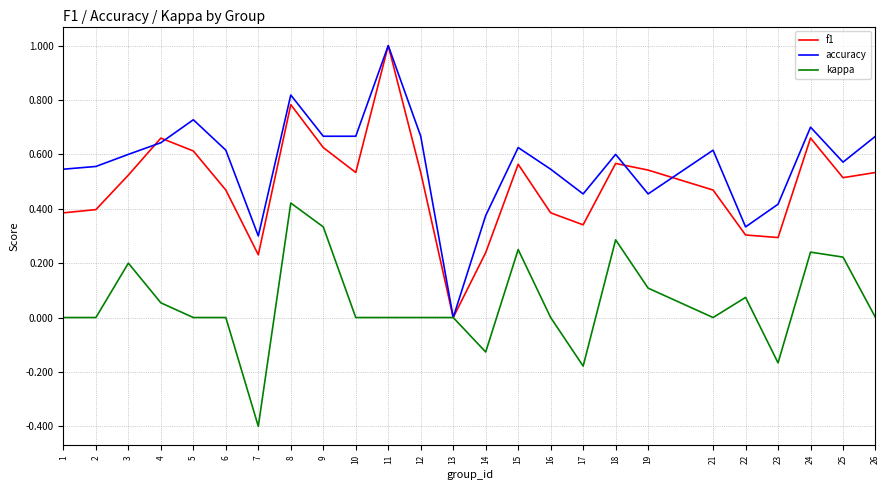

What are all the series names shown in the legend?

f1, accuracy, kappa